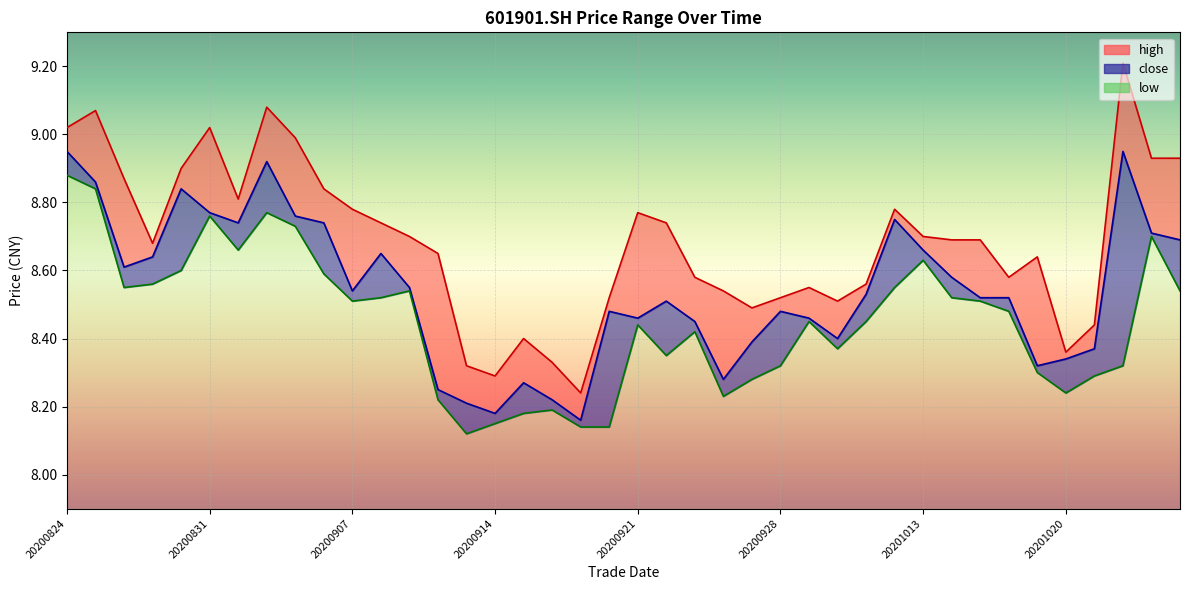

At how many categories does at least one series exceed 8?

40